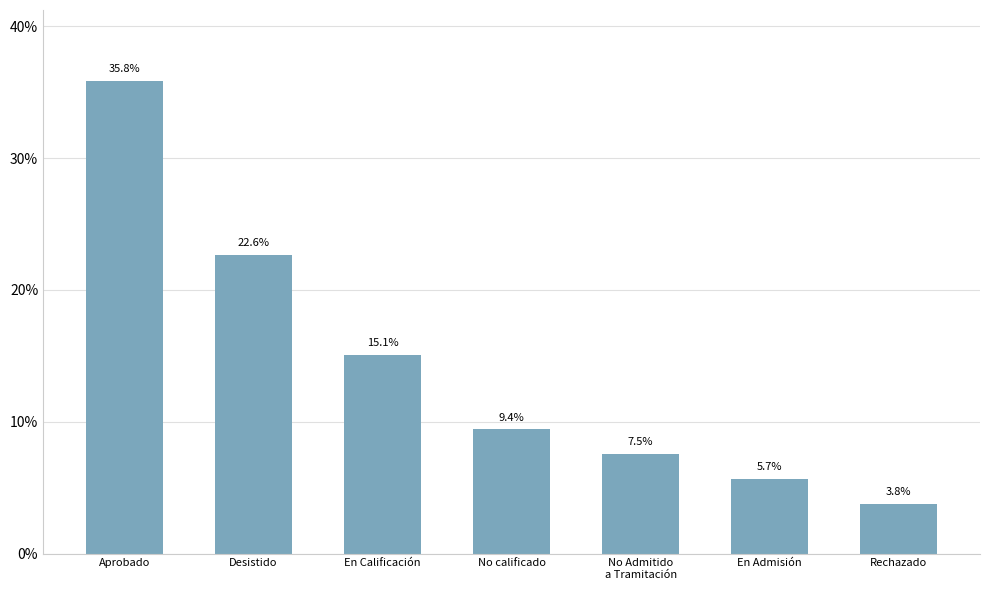

Reading left to right, transcribe all the data shown in this chart.

35.8	22.6	15.1	9.4	7.5	5.7	3.8